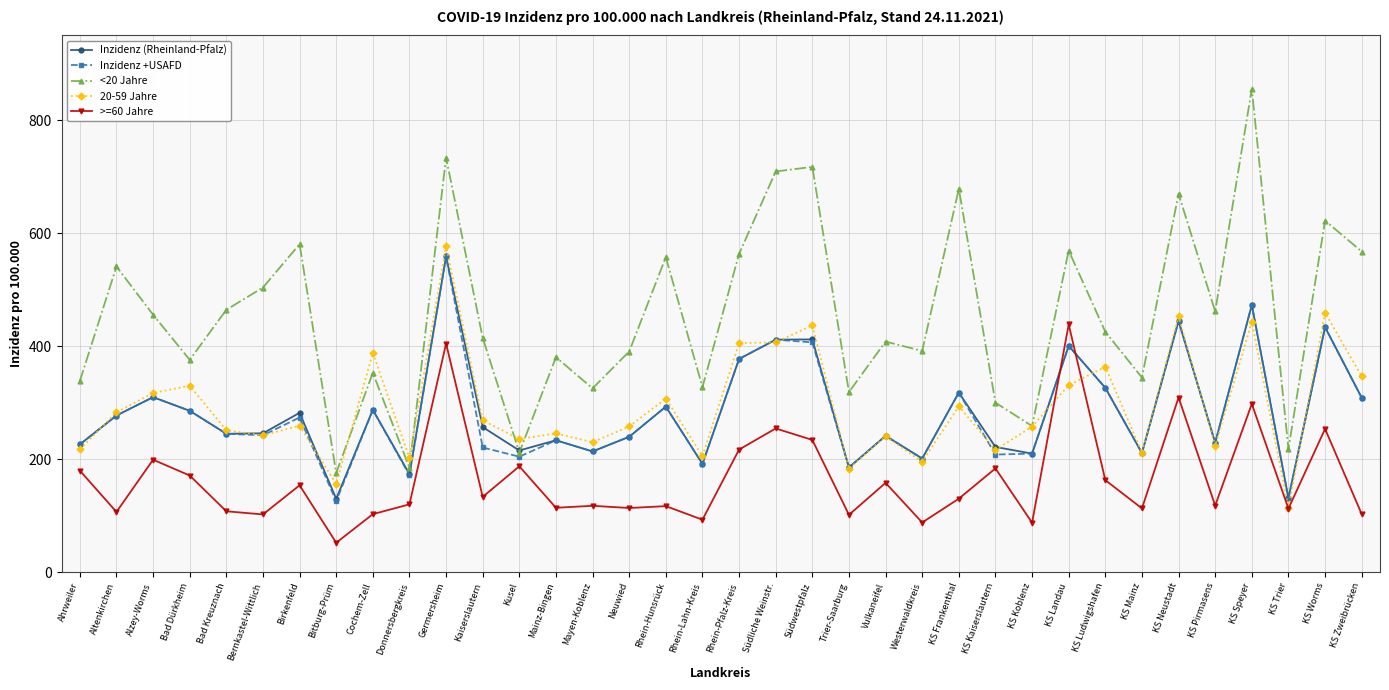

Which series has the largest range (max minus min)?

<20 Jahre